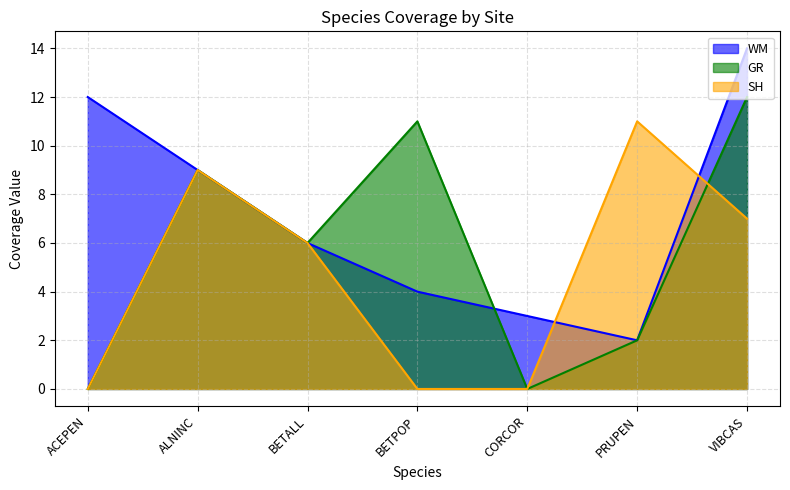

Between which two adjacent categories do GR and WM first intersect?

BETPOP and CORCOR